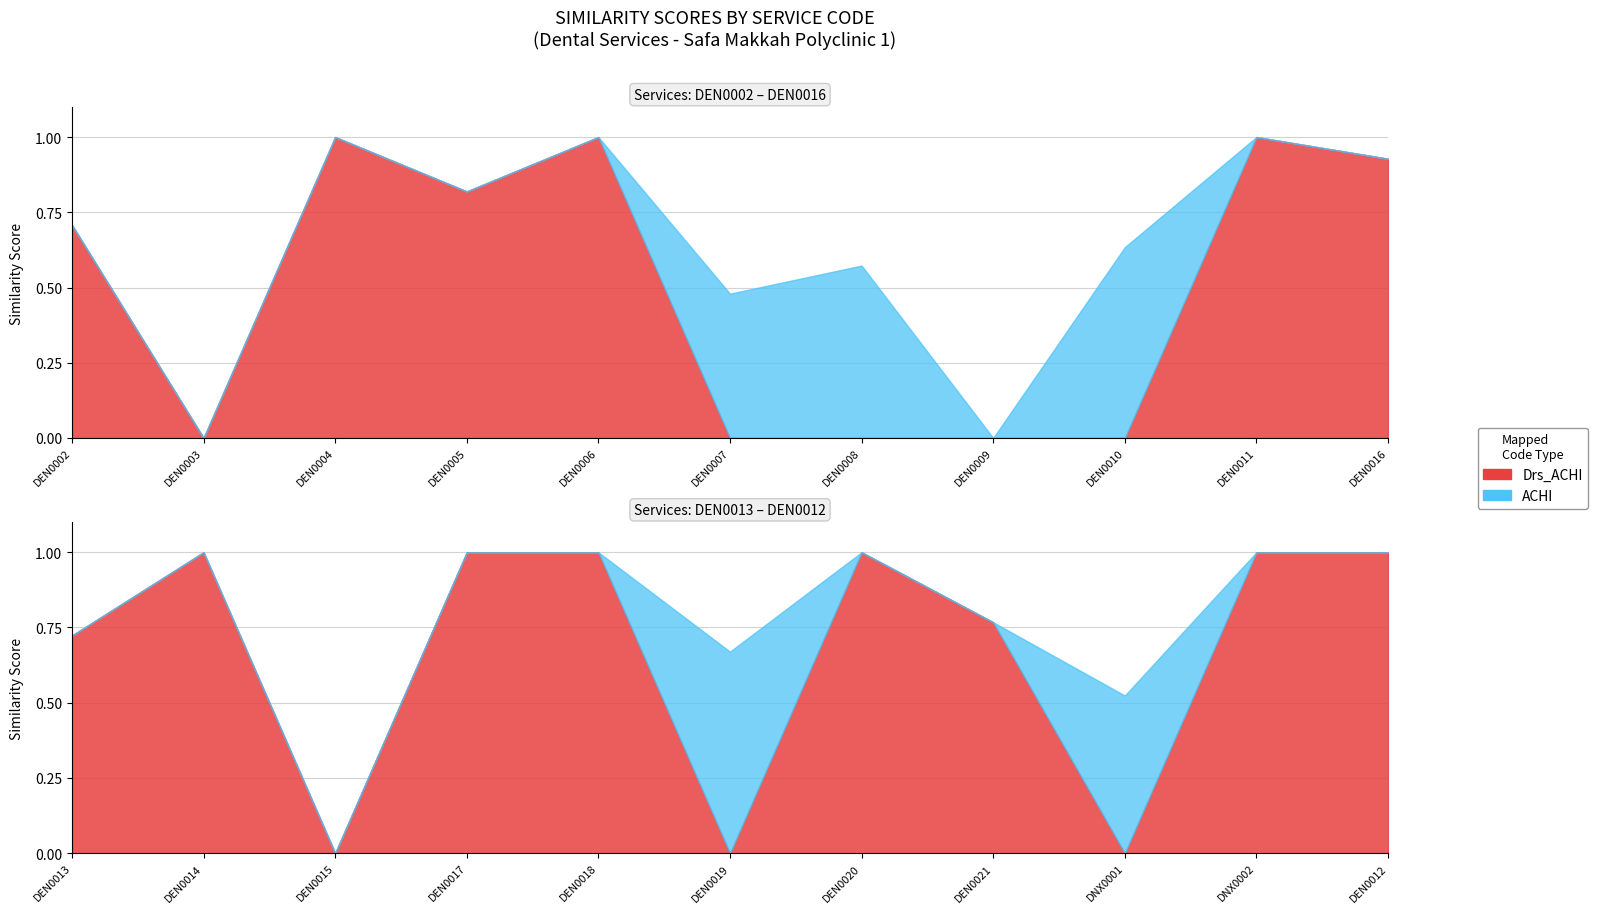

How many values in the Drs_ACHI series exceed 0?

14